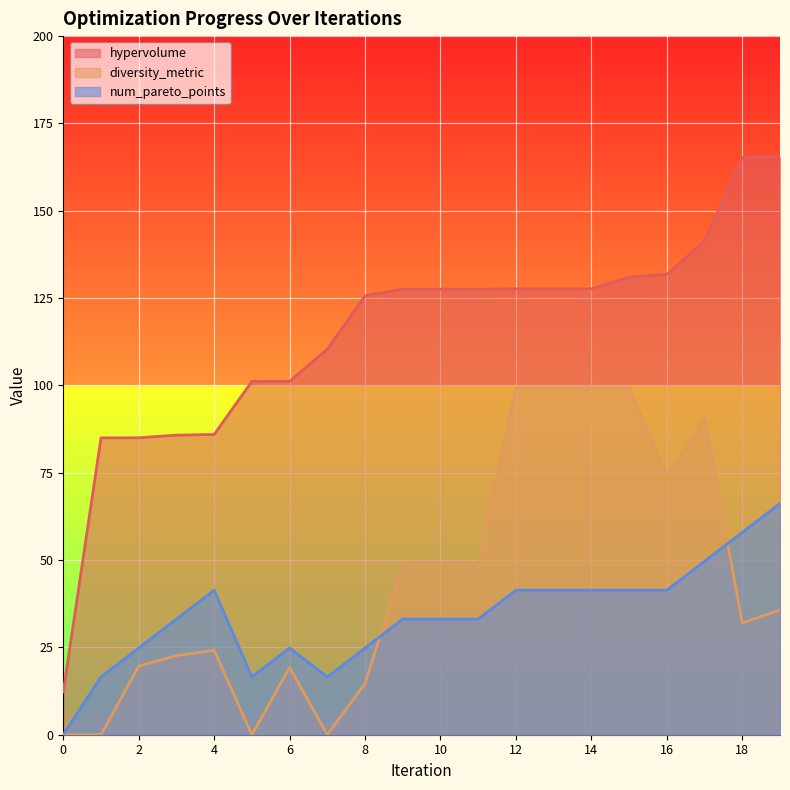

What is the difference between the second highest and minimum values in the hypervolume series?

153.0